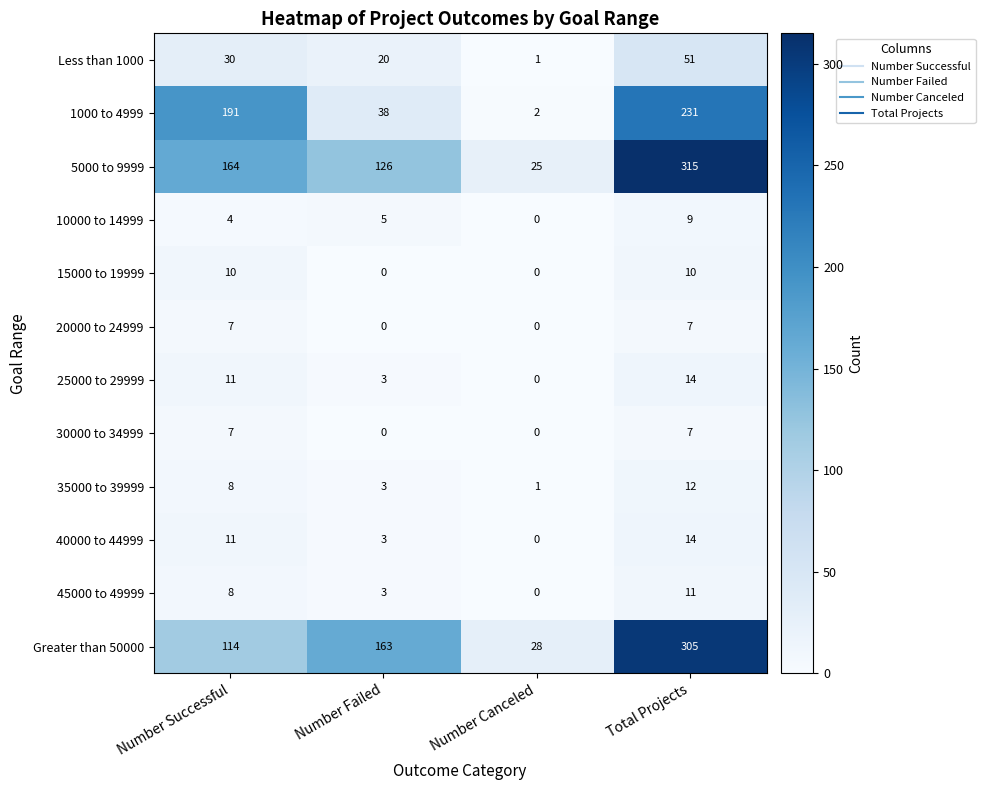

What is the difference between the highest and lowest values at Number Canceled?

28